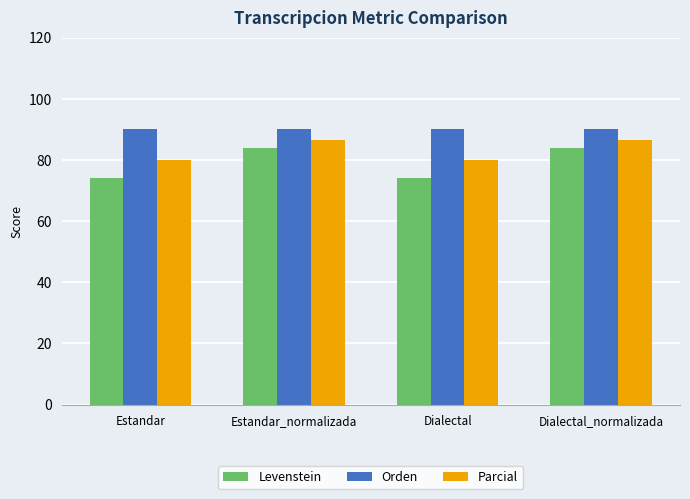

What position from the left is Estandar_normalizada?

2